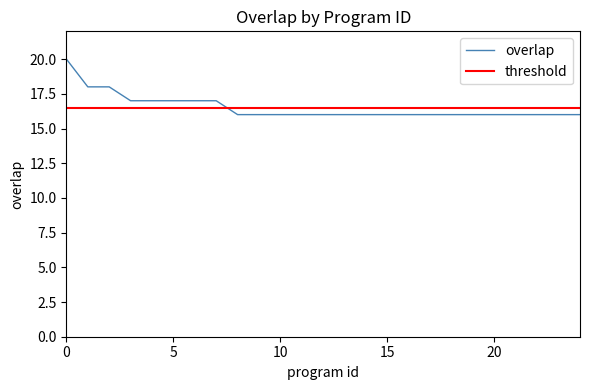

Does the chart have visible grid lines?

No